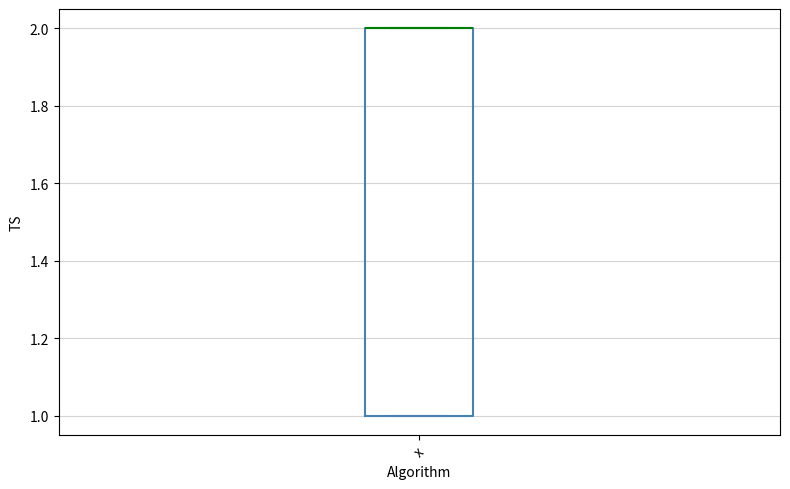

Where is the upper edge of the box for x on the y-axis? The values are not printed on the chart, so give them approximately, as read against the axis.

2